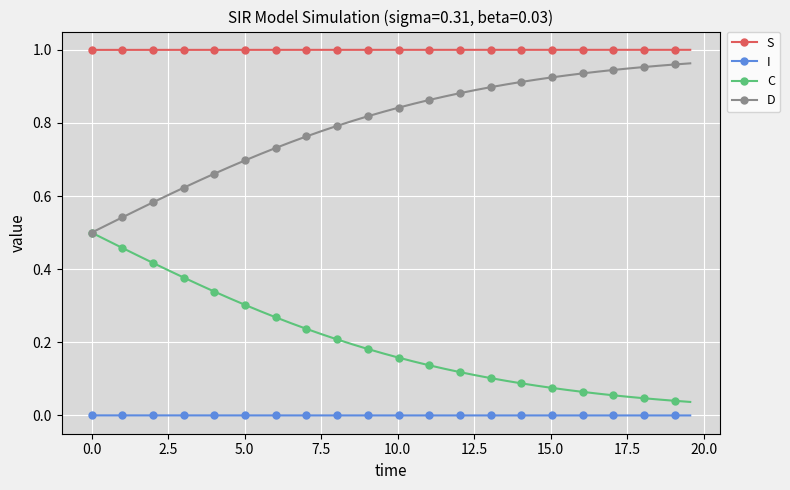

List the series in order of their overall mean, highest first.

S, D, C, I